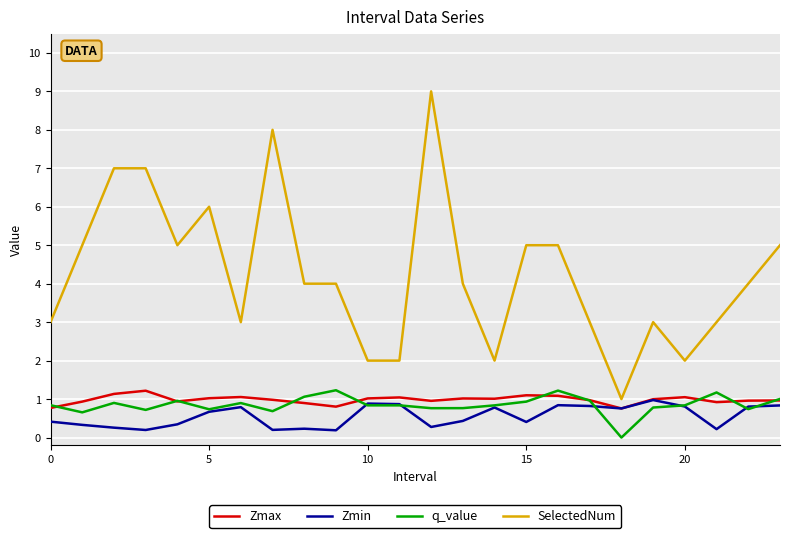

True or false: q_value and SelectedNum intersect in this chart.

False